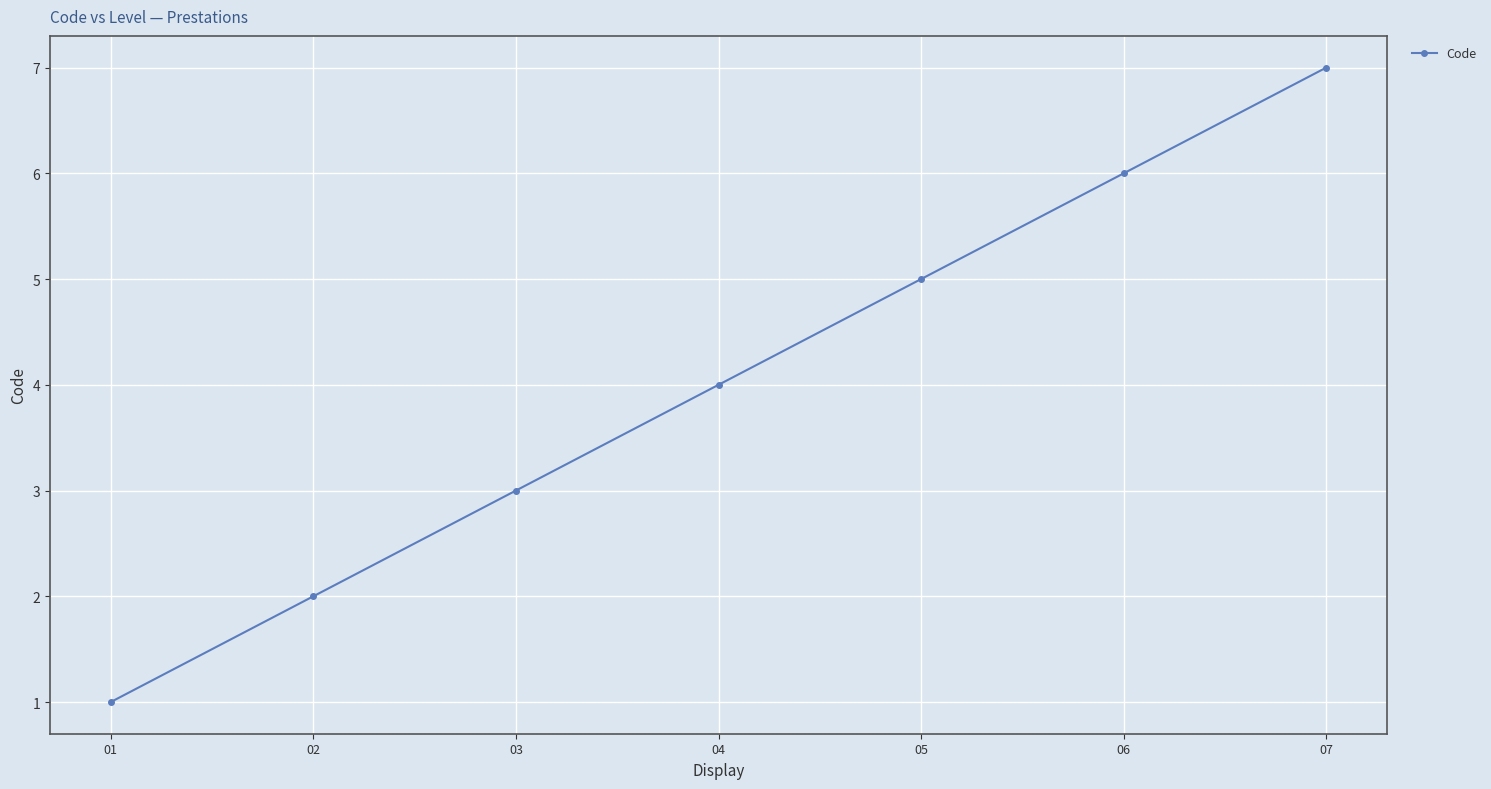

Approximately how many times larger is the value at 02 compared to 04?

0.5